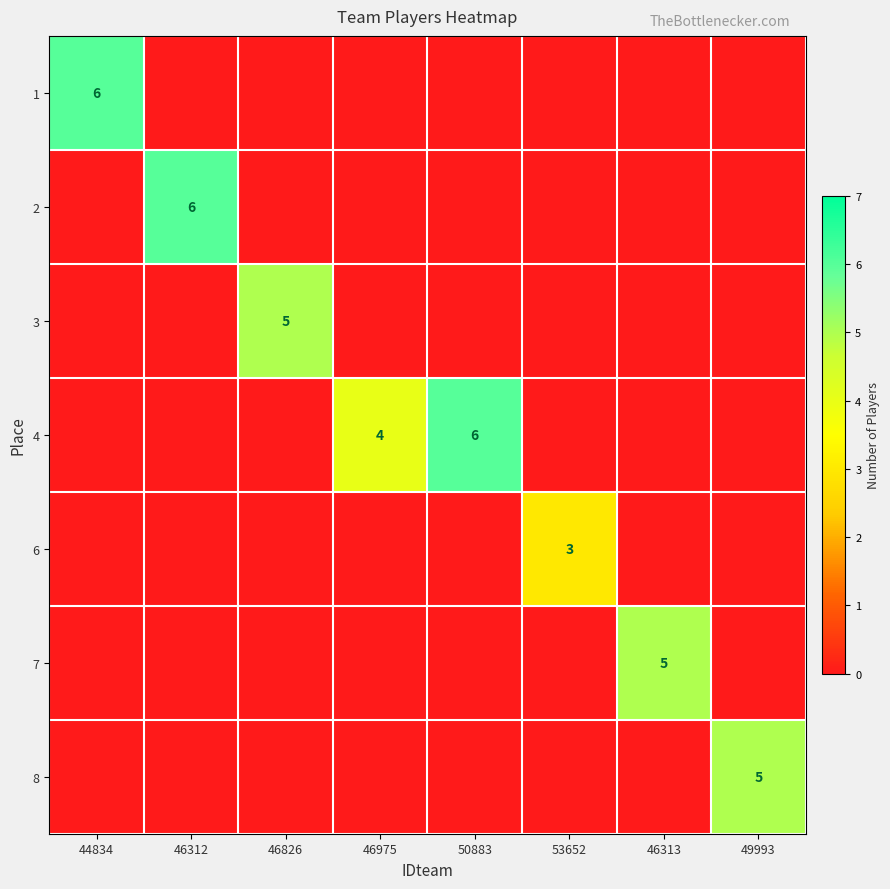

Where is 4 nearest to the value 3?

46975